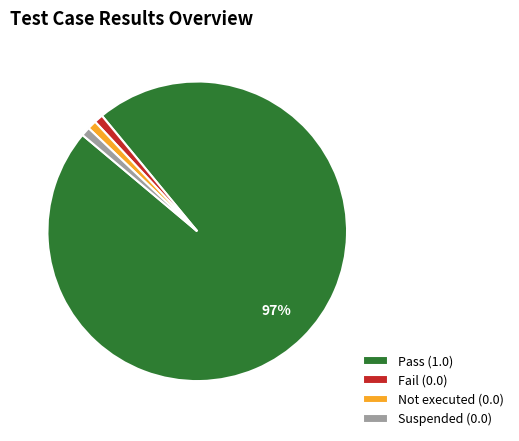

To the nearest percent, what is the combined percentage of Fail and Pass?

98%